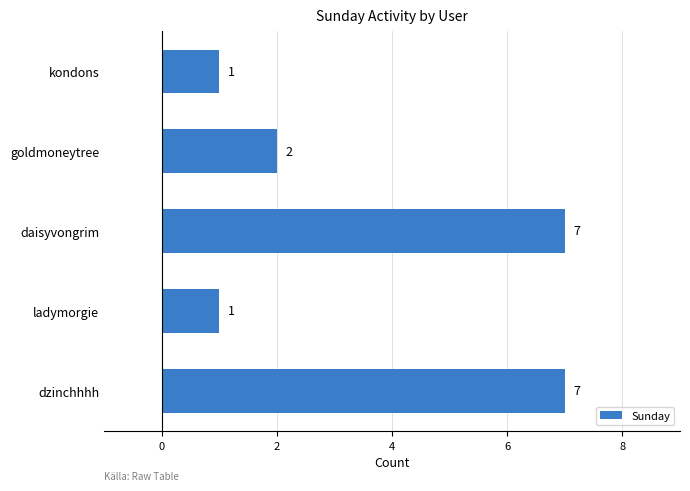

What is the average value?

4